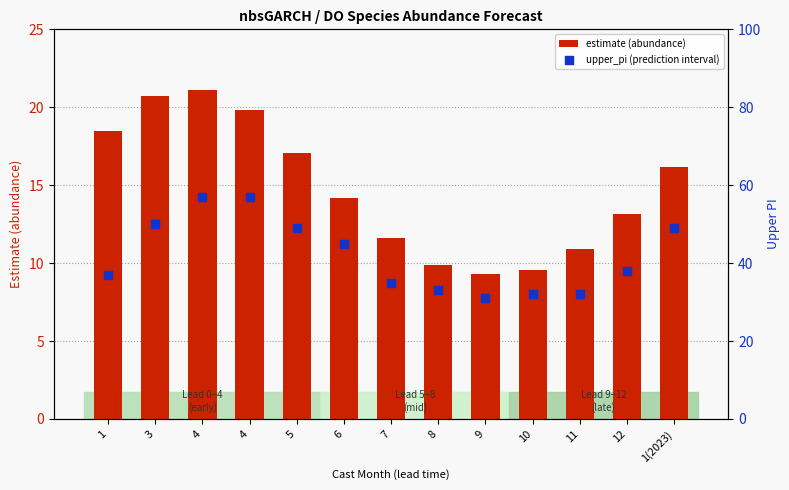

Is the value of upper_pi (prediction interval) at 10 greater than the value of estimate (abundance) at 8?

Yes